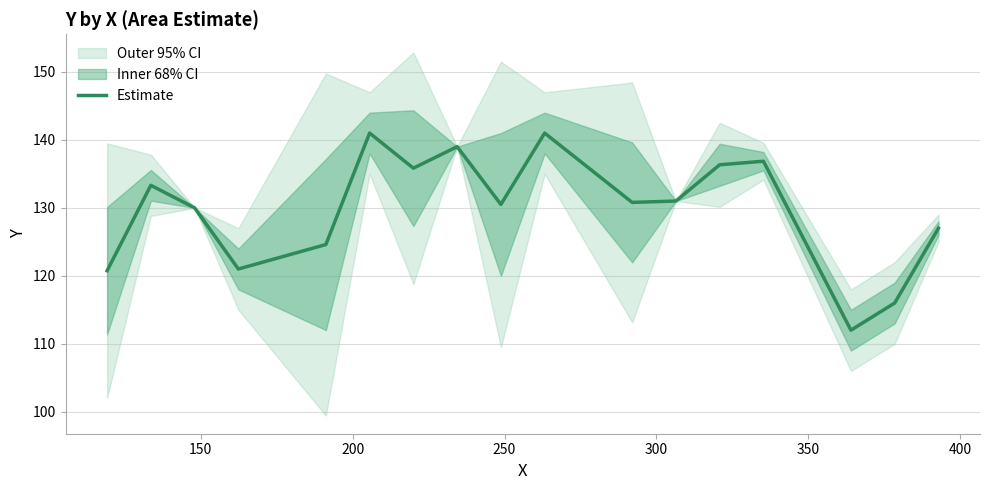

How many data points are less than 130?

6